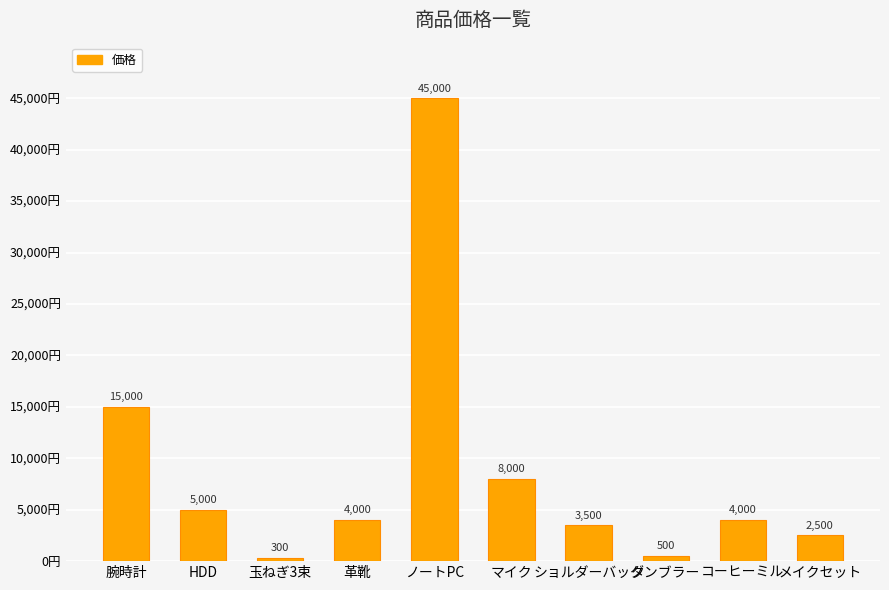

The chart shows a value of 8000 at マイク. True or false?

True